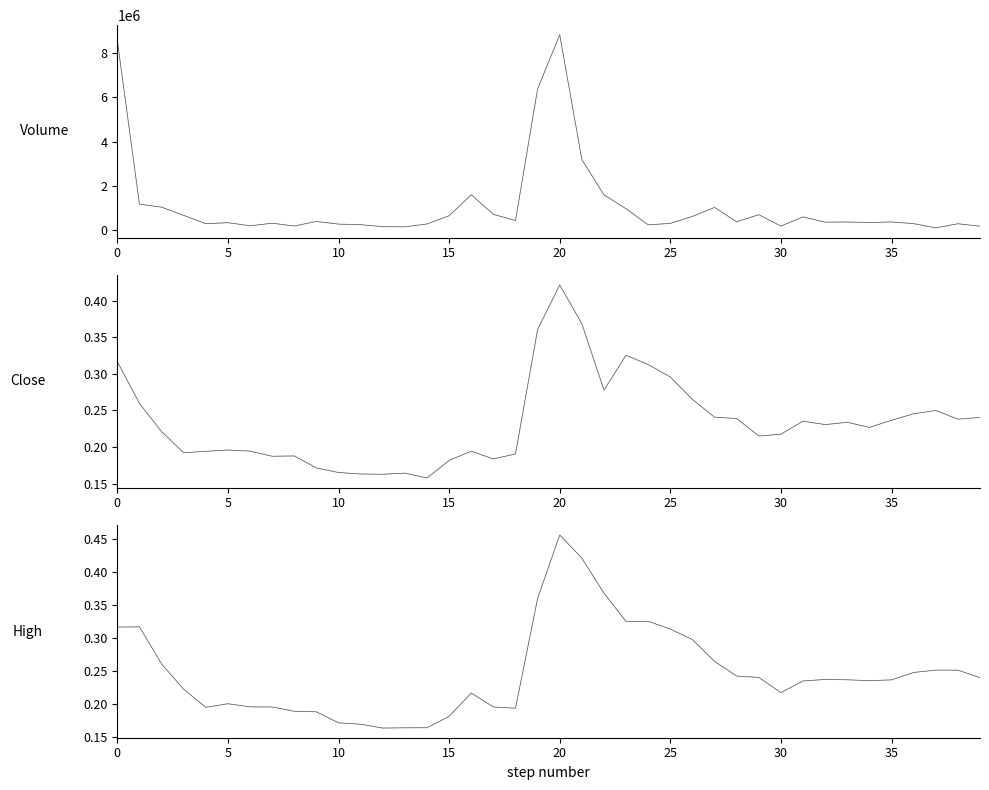

What is the sum of the Close_dark values at 10 and 34?

0.4